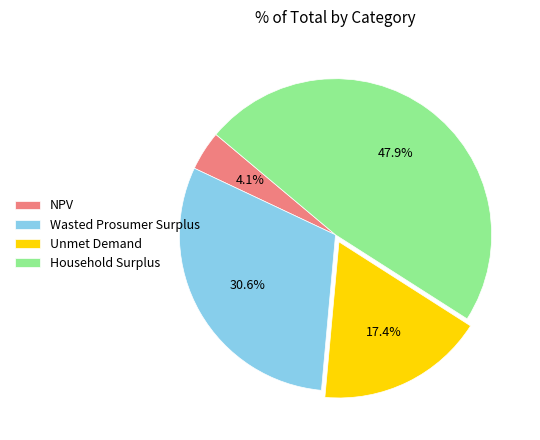

Does NPV represent more than half of the total?

No